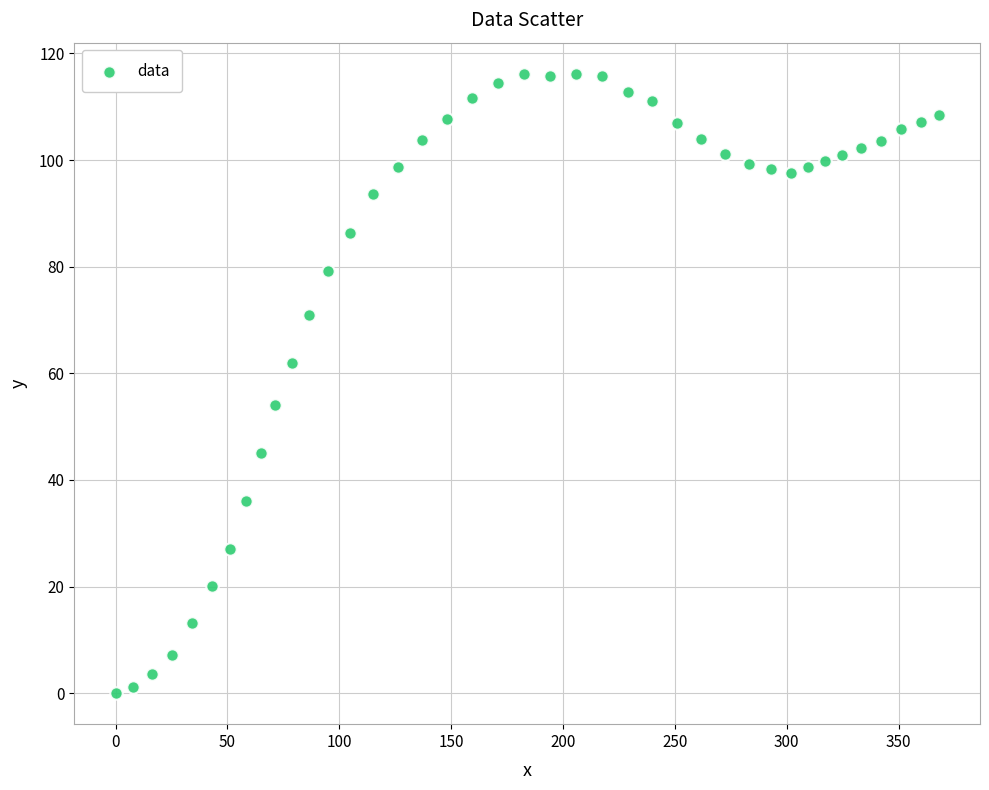

What is the range of Y values (max minus min)?

116.2